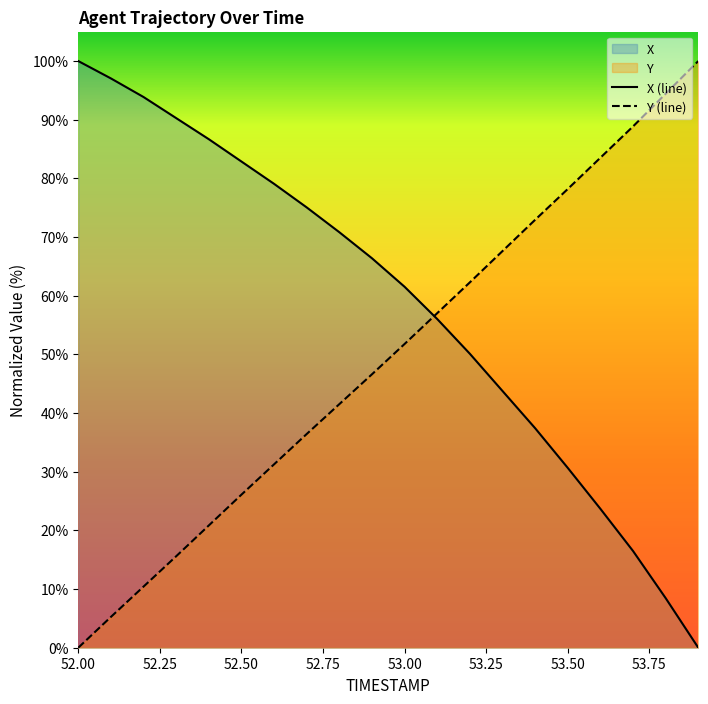

What is the label of the 9th point from the left?

52.8